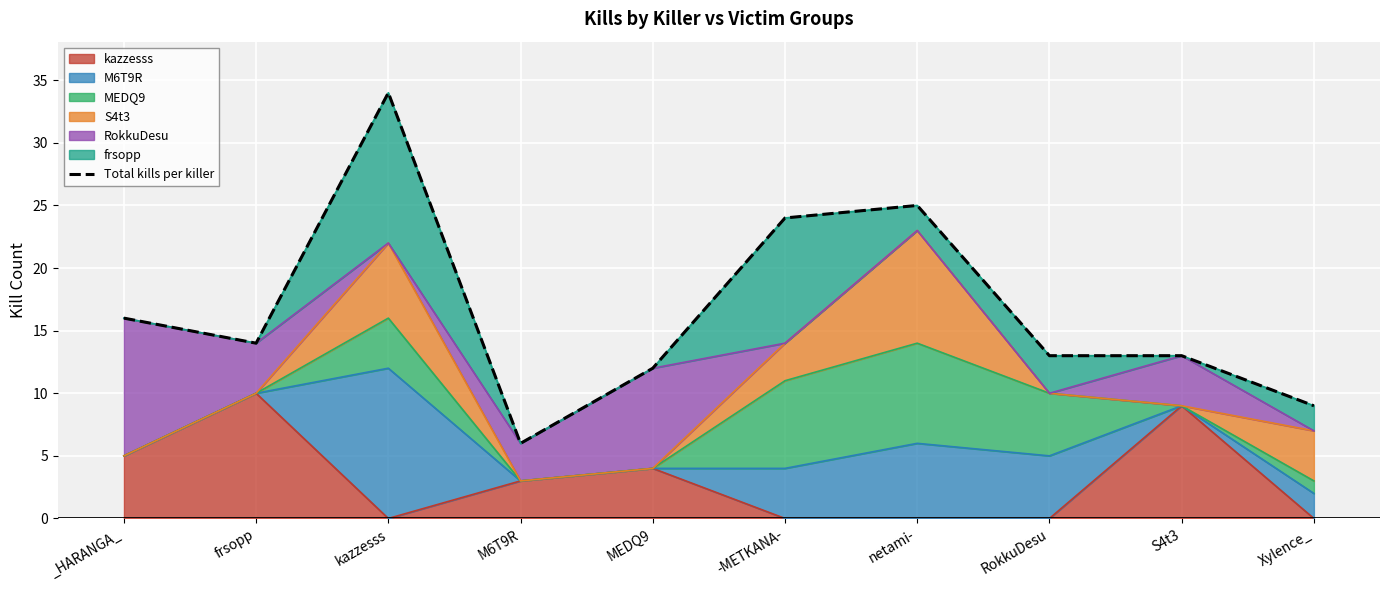

How many data points are above 14?

4